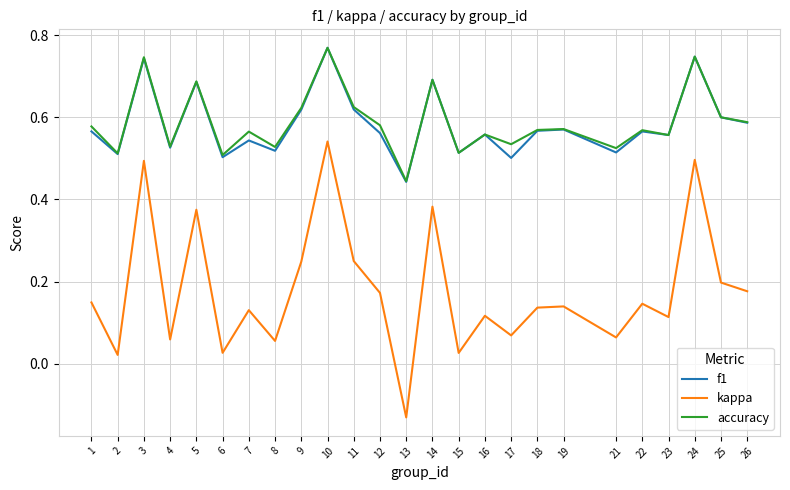

How many distinct data groups are displayed?

3